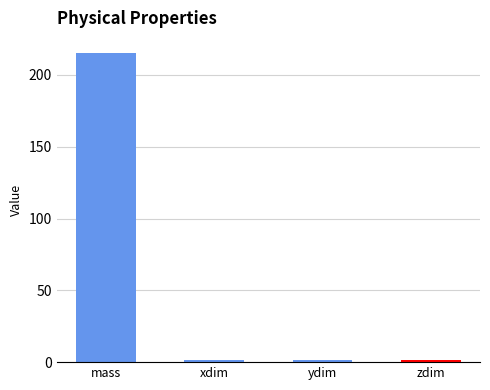

What is the average value?

54.9